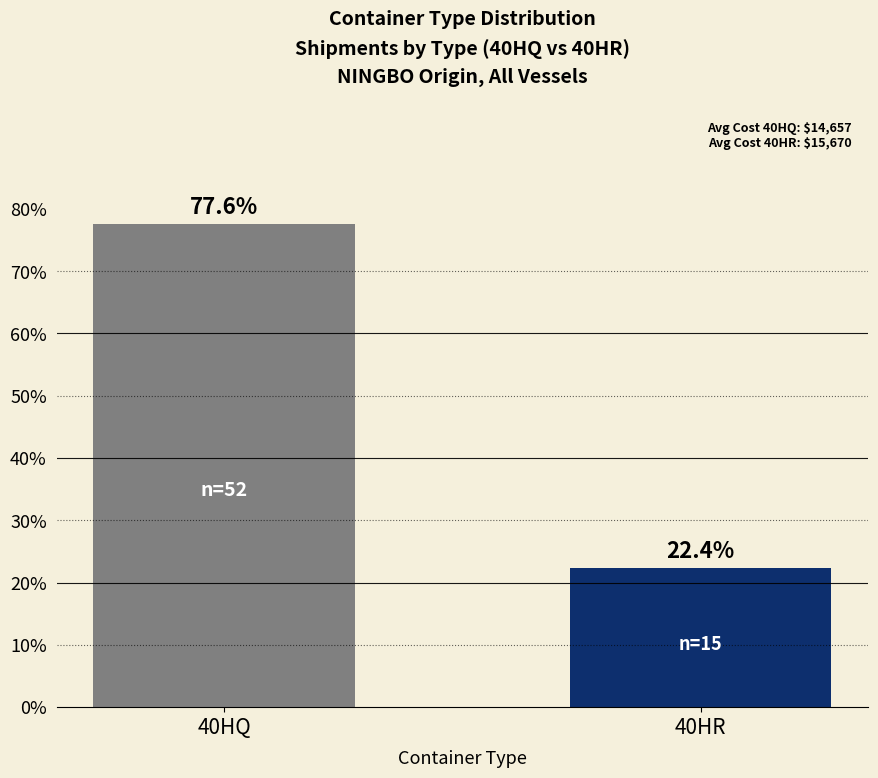

Rank the categories by value from highest to lowest.

40HQ, 40HR